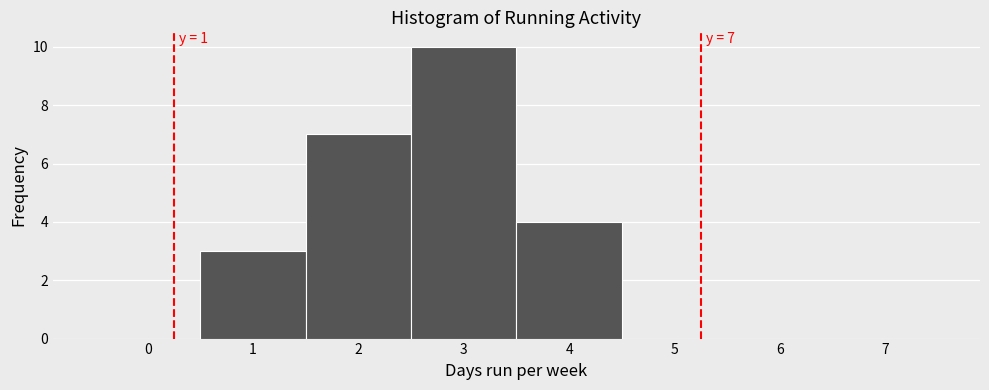

Over which range of the x-axis is the bar tallest?

2.5 to 3.5